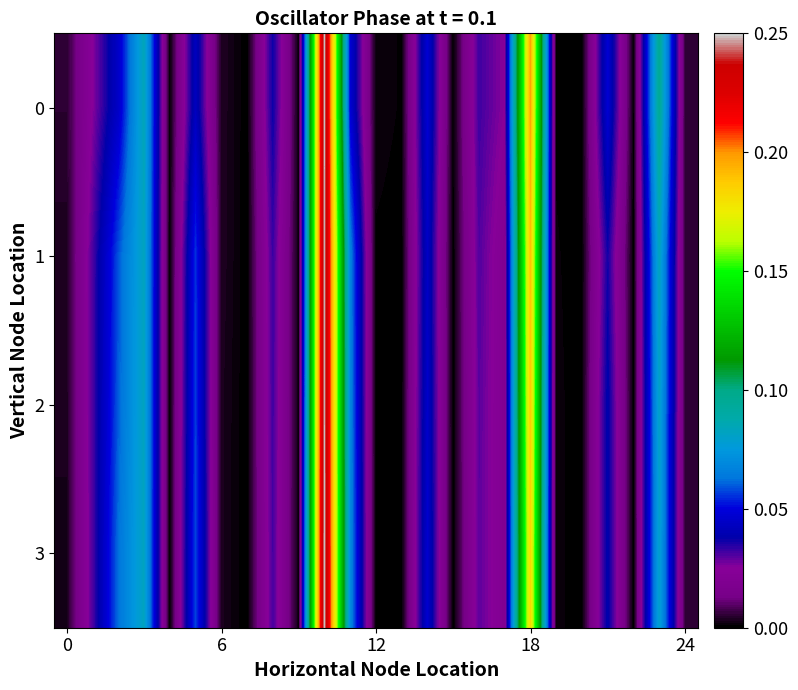

What is the maximum value shown in the chart?

0.3